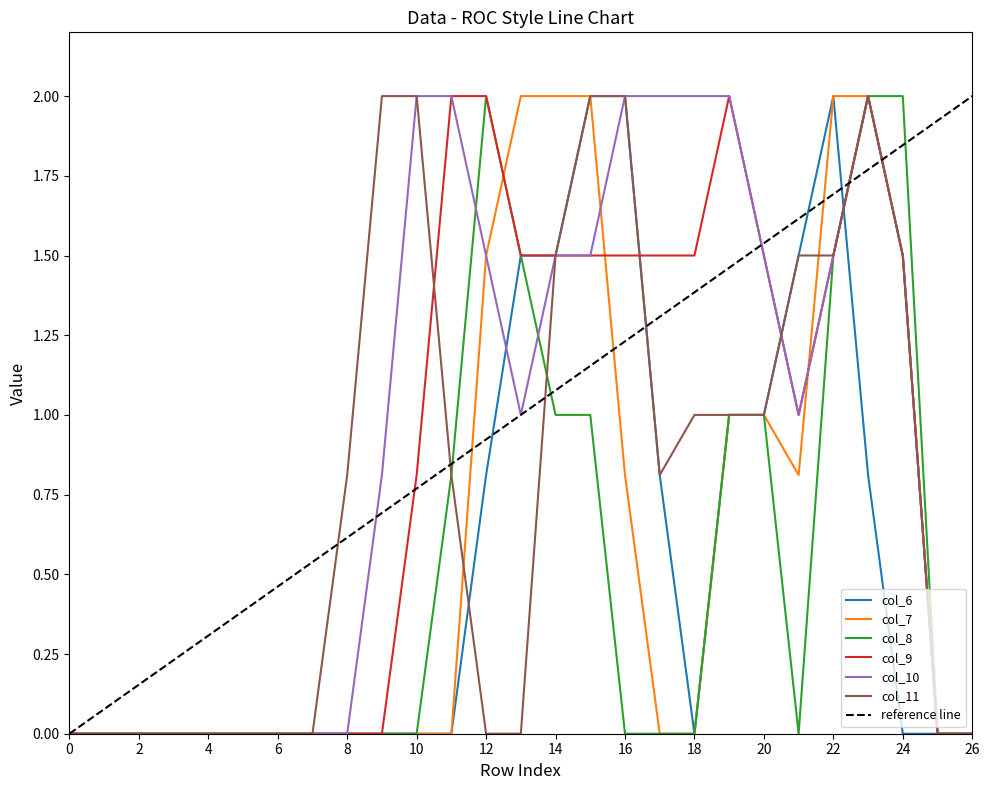

Reading left to right, transcribe all the data shown in this chart.

col_6: 0.0	0.0	0.0	0.0	0.0	0.0	0.0	0.0	0.0	0.0	0.0	0.0	0.8	1.5	1.5	2.0	2.0	0.8	0.0	1.0	1.0	1.5	2.0	0.8	0.0	0.0	0.0
col_7: 0.0	0.0	0.0	0.0	0.0	0.0	0.0	0.0	0.0	0.0	0.0	0.0	1.5	2.0	2.0	2.0	0.8	0.0	0.0	1.0	1.0	0.8	2.0	2.0	1.5	0.0	0.0
col_8: 0.0	0.0	0.0	0.0	0.0	0.0	0.0	0.0	0.0	0.0	0.0	0.8	2.0	1.5	1.0	1.0	0.0	0.0	0.0	1.0	1.0	0.0	1.5	2.0	2.0	0.0	0.0
col_9: 0.0	0.0	0.0	0.0	0.0	0.0	0.0	0.0	0.0	0.0	0.8	2.0	2.0	1.5	1.5	1.5	1.5	1.5	1.5	2.0	1.5	1.0	1.5	2.0	1.5	0.0	0.0
col_10: 0.0	0.0	0.0	0.0	0.0	0.0	0.0	0.0	0.0	0.8	2.0	2.0	1.5	1.0	1.5	1.5	2.0	2.0	2.0	2.0	1.5	1.0	1.5	2.0	1.5	0.0	0.0
col_11: 0.0	0.0	0.0	0.0	0.0	0.0	0.0	0.0	0.8	2.0	2.0	0.8	0.0	0.0	1.5	2.0	2.0	0.8	1.0	1.0	1.0	1.5	1.5	2.0	1.5	0.0	0.0